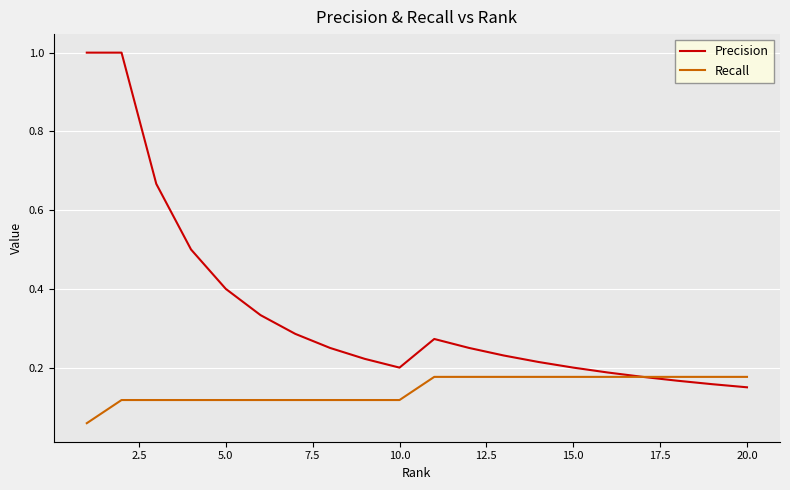

List the series in order of their peak value, lowest first.

Recall, Precision